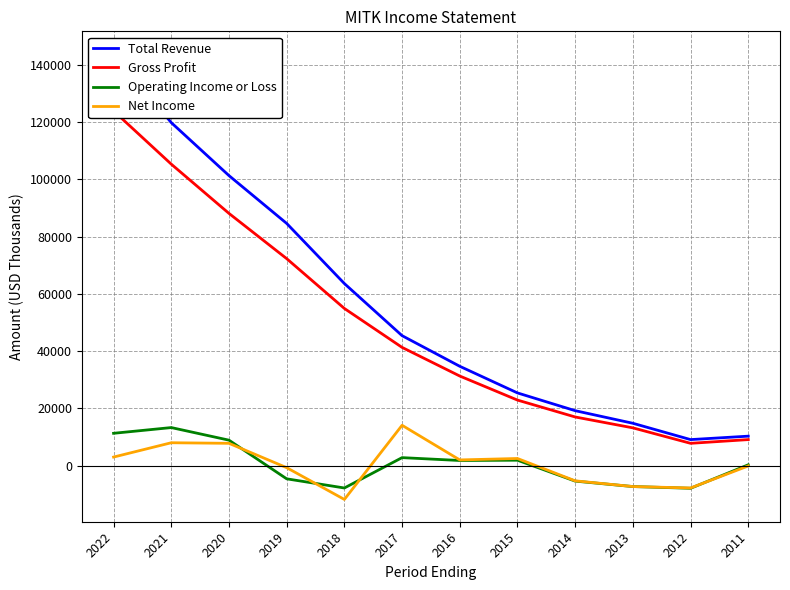

Reading right to left, transcribe all the data shown in this chart.

Total Revenue: 10300	9100	14800	19200	25400	34700	45400	63600	84600	101300	119800	143900
Gross Profit: 9100	7800	13200	17000	22900	31300	41300	54900	72300	88100	105300	123900
Operating Income or Loss: 300	-7900	-7300	-5400	1900	1800	2800	-7800	-4600	8900	13300	11300
Net Income: -100	-7800	-7300	-5300	2500	2000	14100	-11800	-700	7800	8000	3000